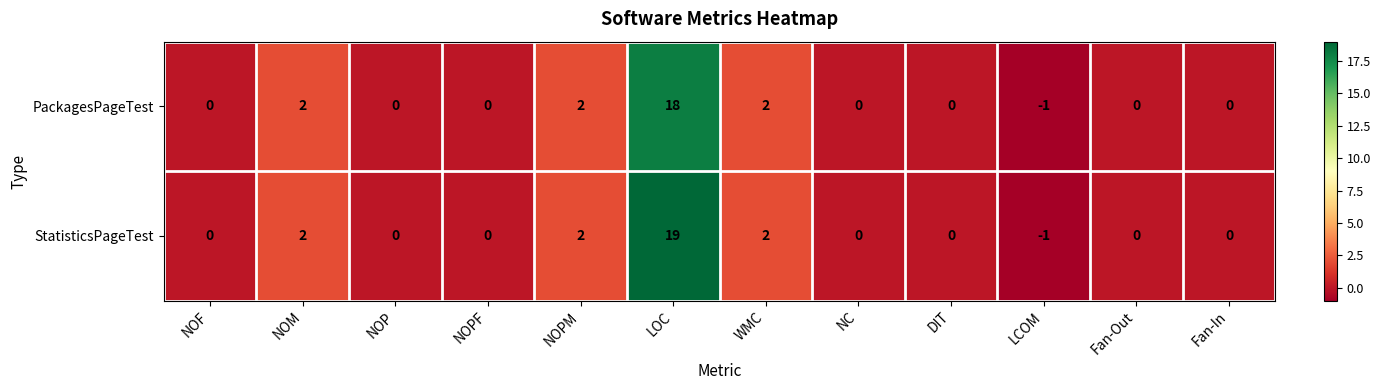

What is the maximum value shown in the chart?

19